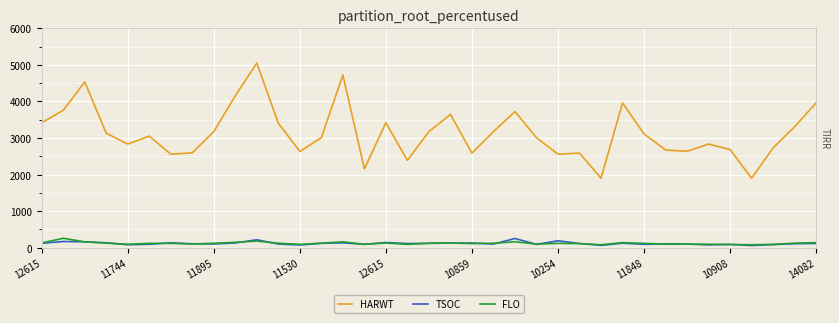

Reading left to right, what are all the values shown in this chart?

HARWT: 3419	3758	4536	3132	2835	3053	2559	2596	3176	4158	5052	3405	2634	3010	4725	2156	3419	2390	3176	3648	2589	3176	3724	3010	2559	2589	1901	3962	3113	2674	2637	2835	2687	1901	2730	3309	3962
TSOC: 121	169	161	133	81	94	133	107	102	129	217	99	74	119	133	93	142	114	119	126	128	99	251	91	189	115	63	123	92	106	100	77	90	60	85	109	115
FLO: 128	258	160	126	94	119	118	101	121	147	180	123	91	123	160	91	128	91	121	129	112	121	162	98	118	112	81	138	119	95	97	94	87	81	90	123	138